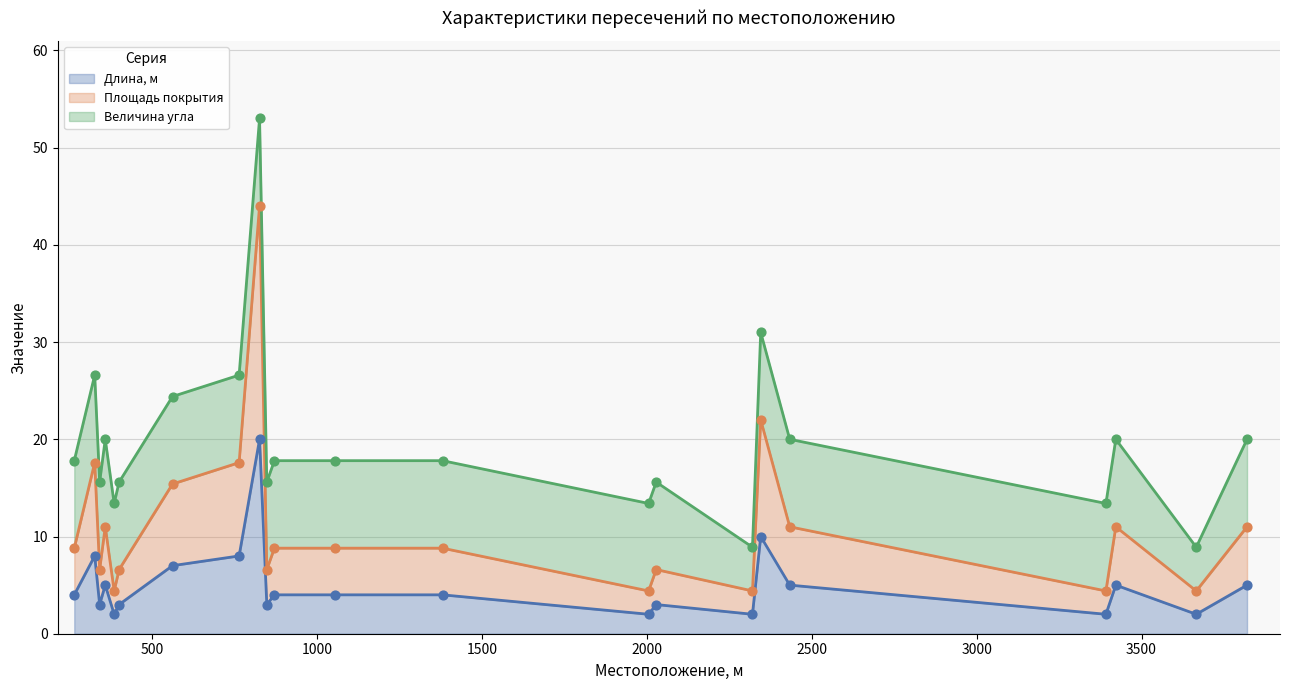

Which series contains the lowest Y value?

Длина, м